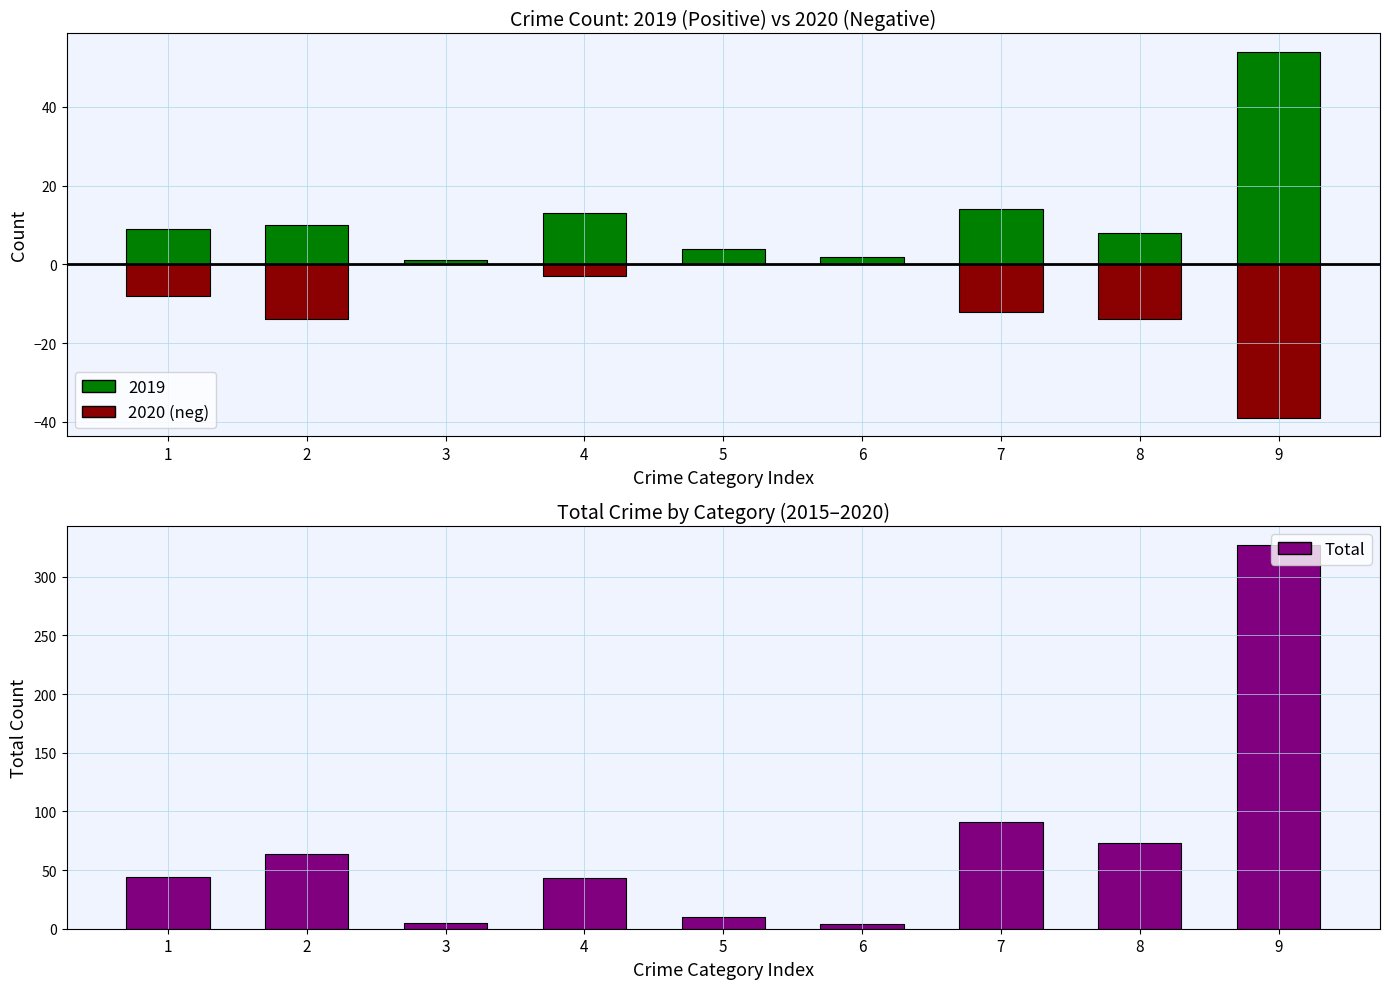

At which label does 2020 (neg) reach its minimum?

9